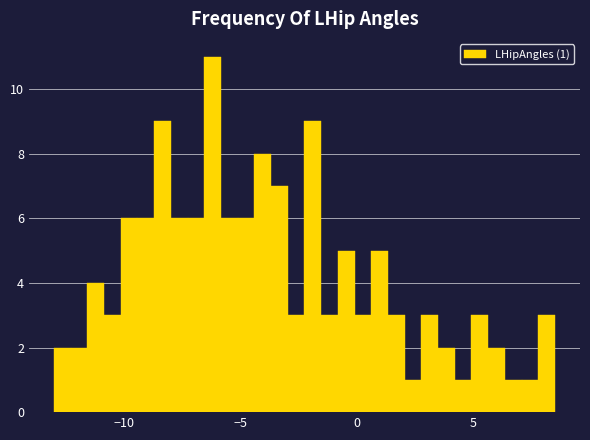

Read against the x-axis, roughly where is the centre of the tallest bar?

-6.0